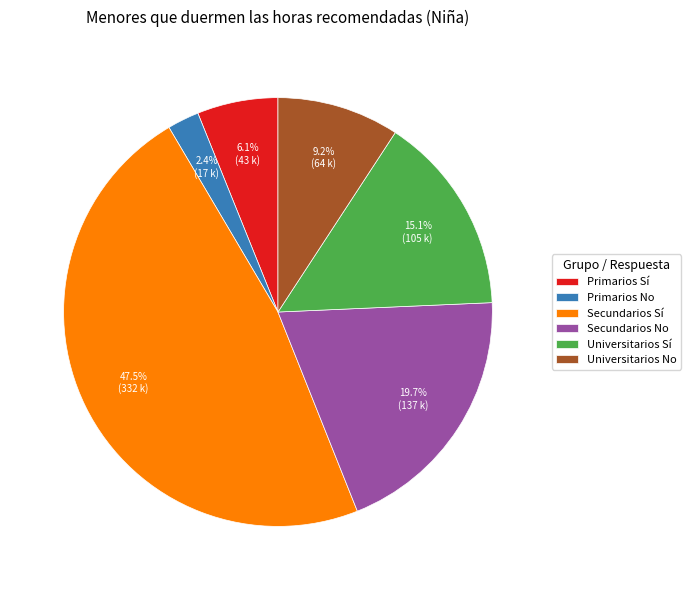

The Universitarios Sí slice represents 2% of the pie. True or false?

False